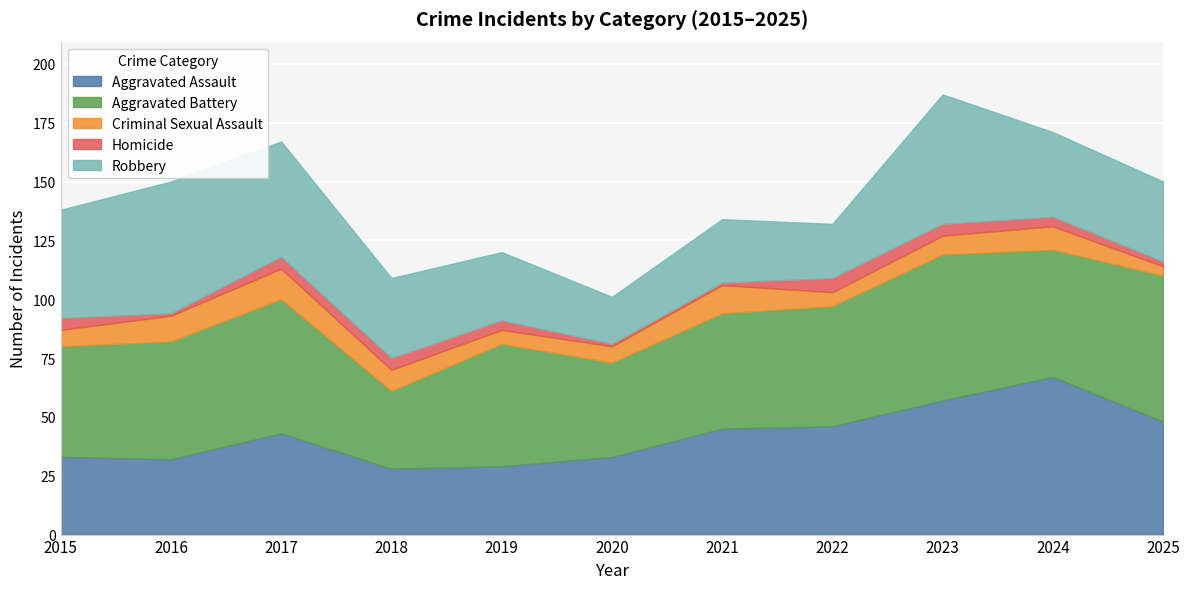

At which label does Aggravated Assault first exceed 43?

2021